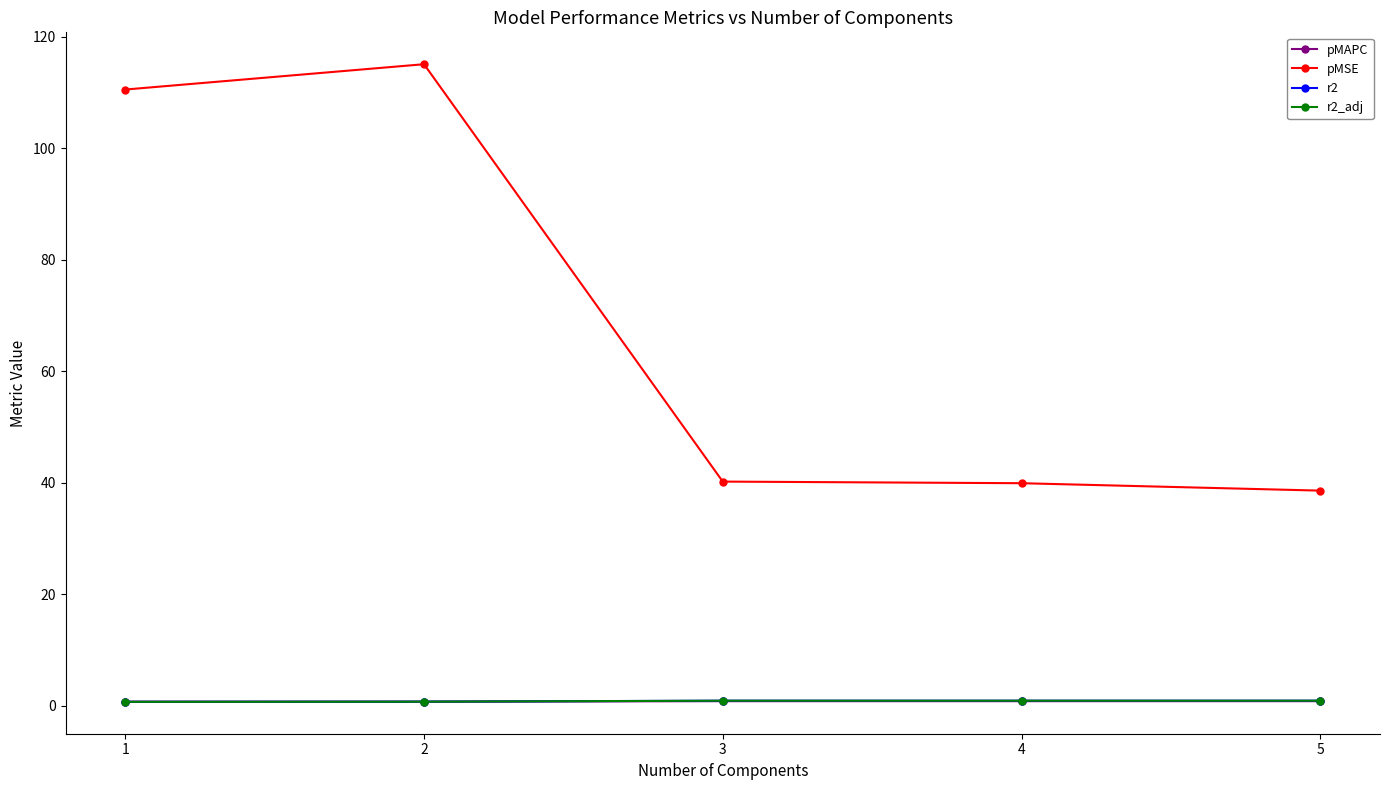

True or false: r2 and pMSE intersect in this chart.

False